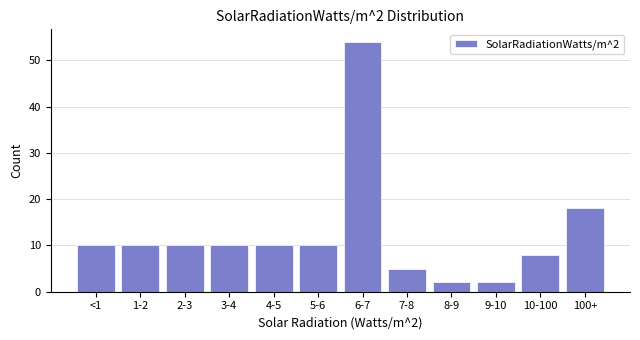

Reading left to right, what are all the values shown in this chart?

<1=10	1-2=10	2-3=10	3-4=10	4-5=10	5-6=10	6-7=54	7-8=5	8-9=2	9-10=2	10-100=8	100+=18